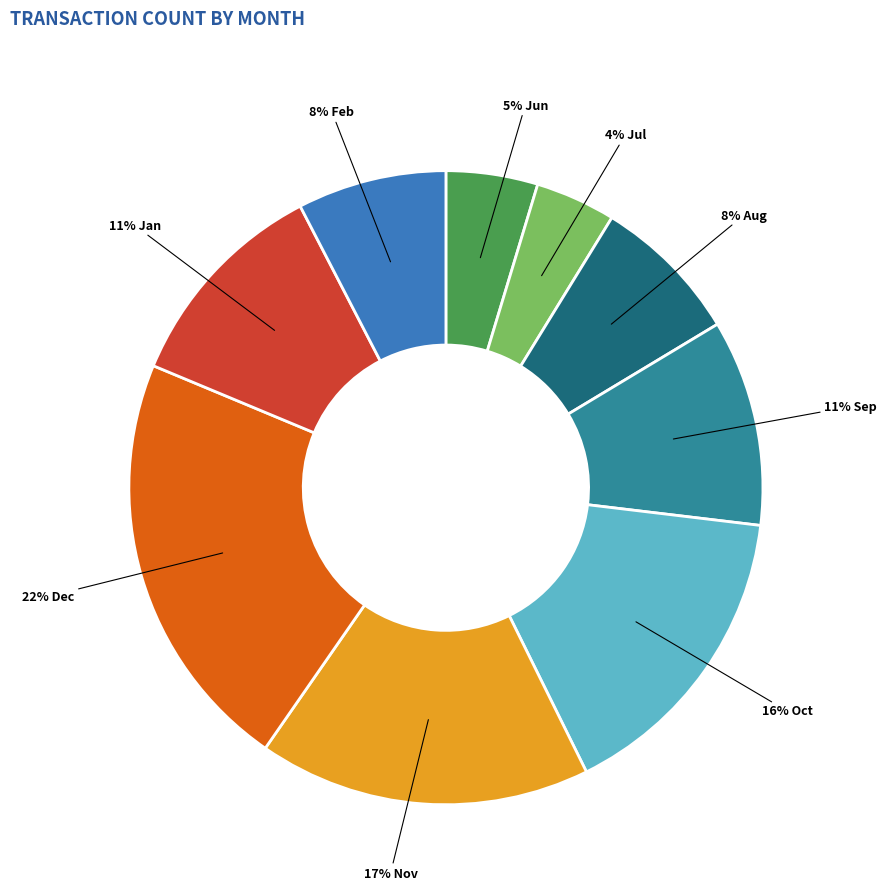

Is there any slice that represents more than half of the pie?

No